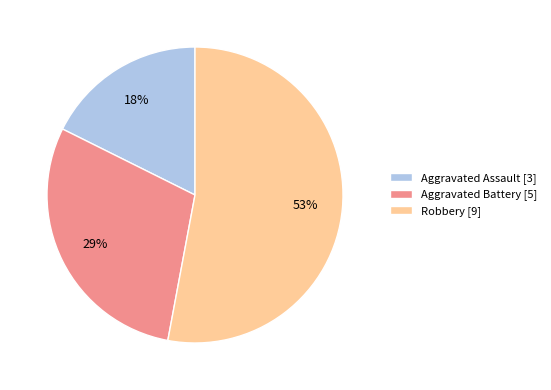

To the nearest percent, what is the average slice percentage?

33%